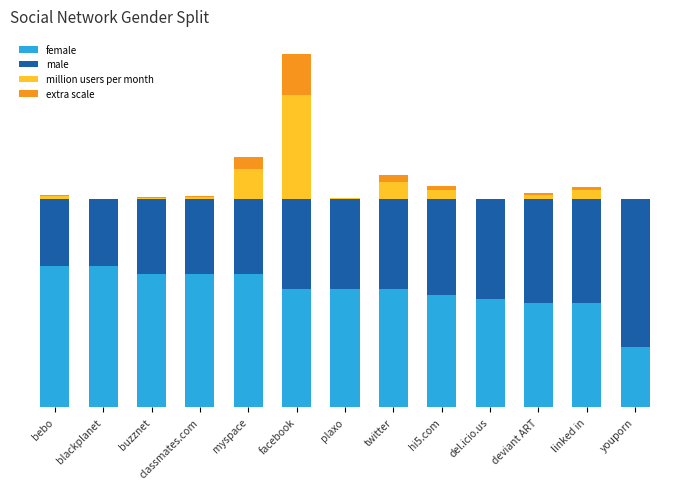

What is the sum of the male values at plaxo and deviant ART?

93.0